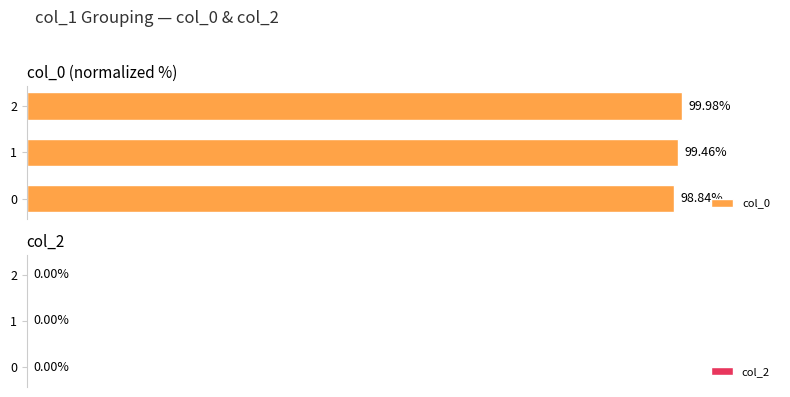

List the labels in order of value, largest first.

2, 1, 0